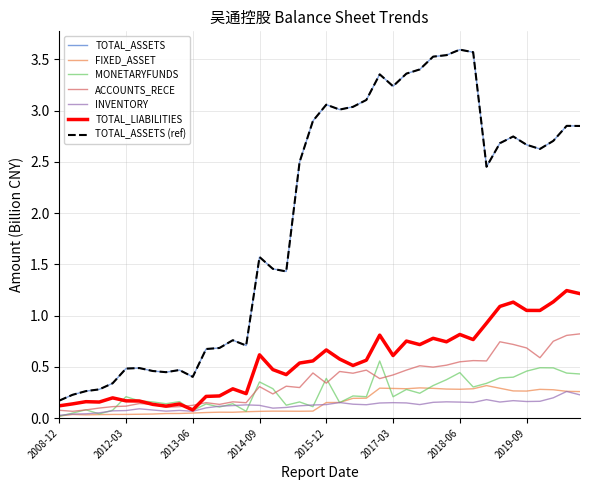

Does the chart have visible grid lines?

Yes